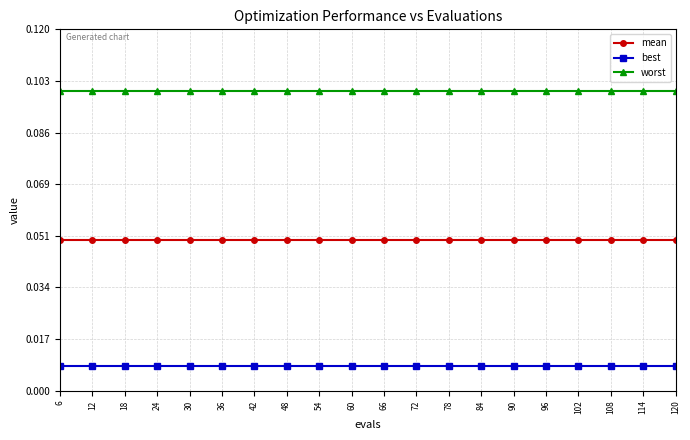

What is the greatest value displayed?

0.1